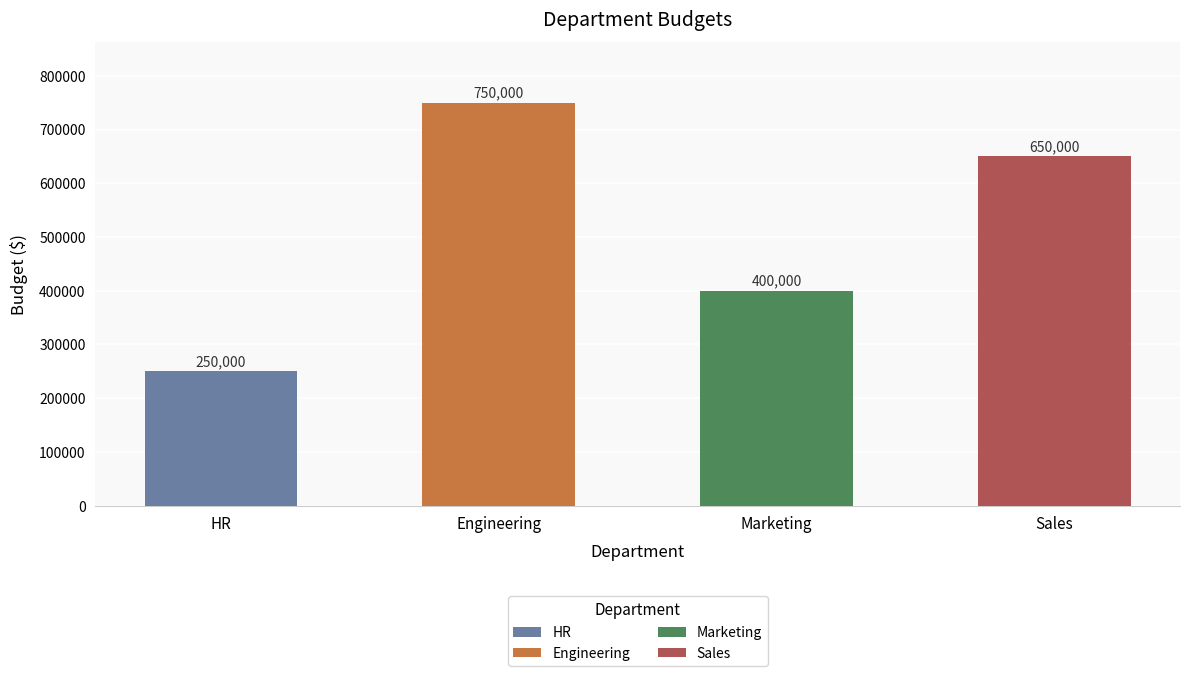

What is the change in value from HR to Marketing?

+150000